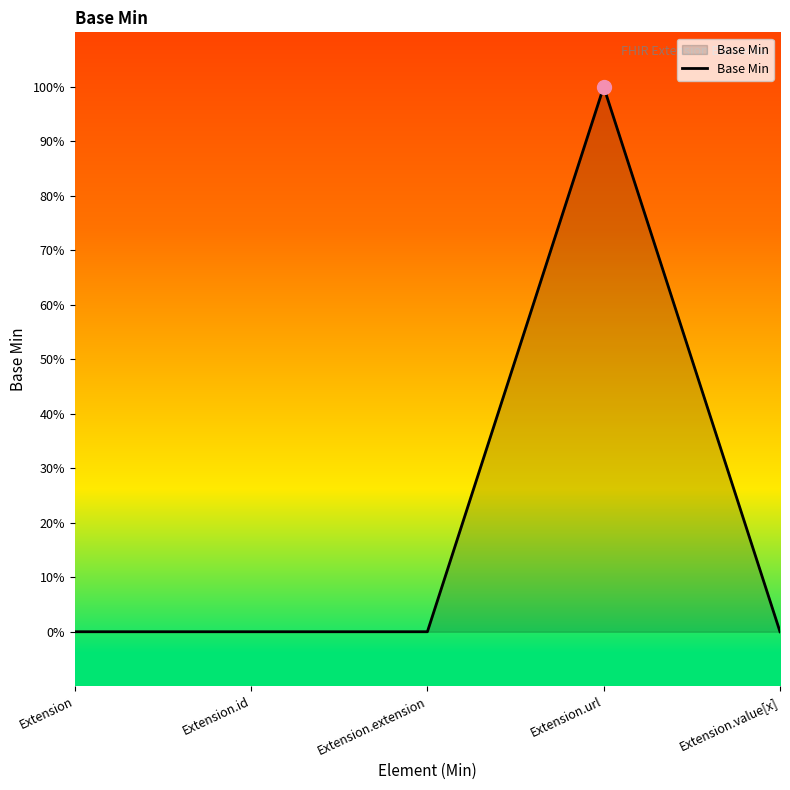

True or false: there are more than 1 points higher than both neighbors.

False